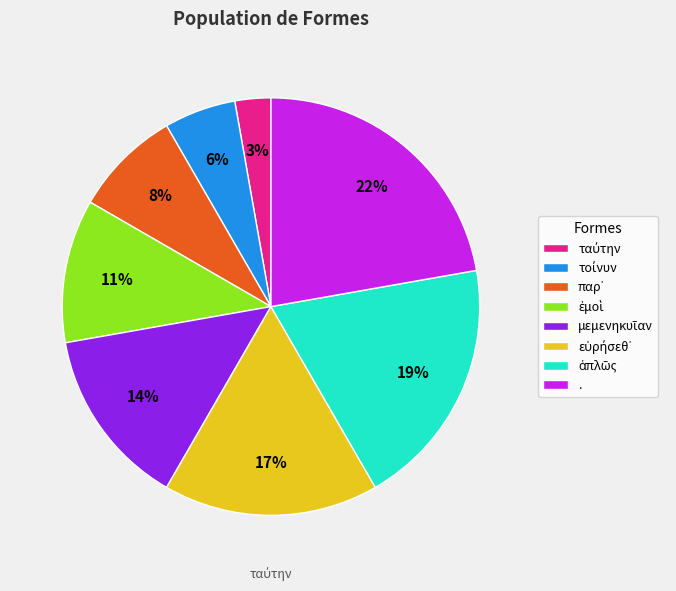

To the nearest percent, what is the average slice percentage?

12%